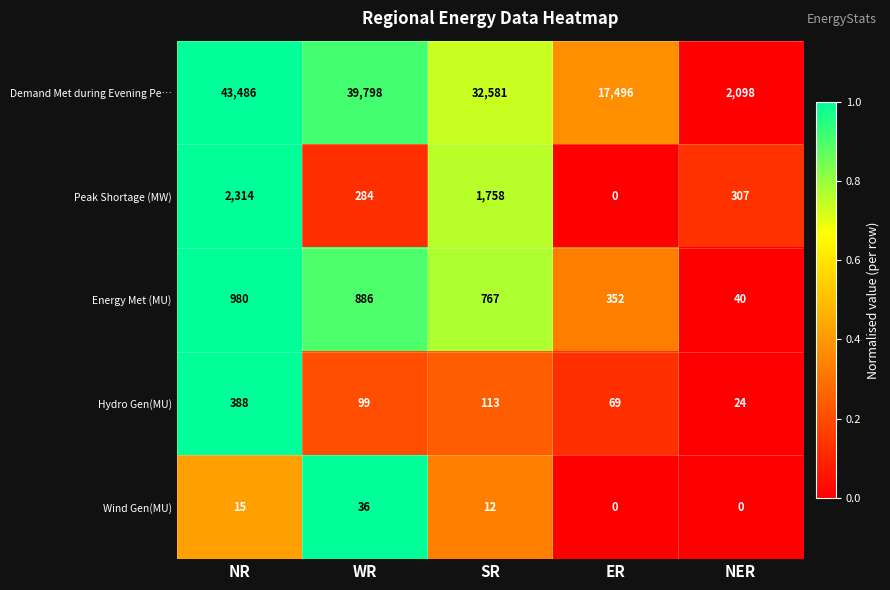

Which category has the lowest value in the Energy Met (MU) series?

NER